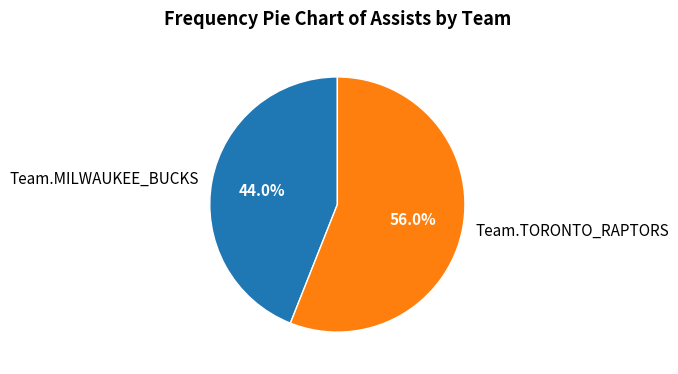

Rank the categories by value from lowest to highest.

Team.MILWAUKEE_BUCKS, Team.TORONTO_RAPTORS